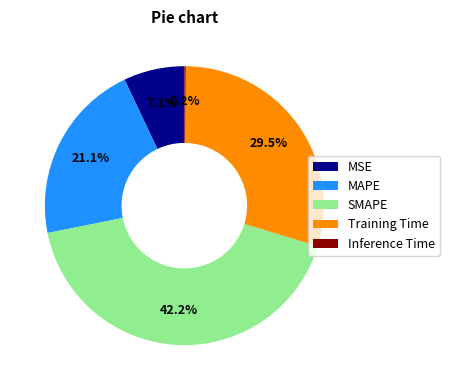

What is the ratio of the value at MAPE to the value at Training Time?

0.7